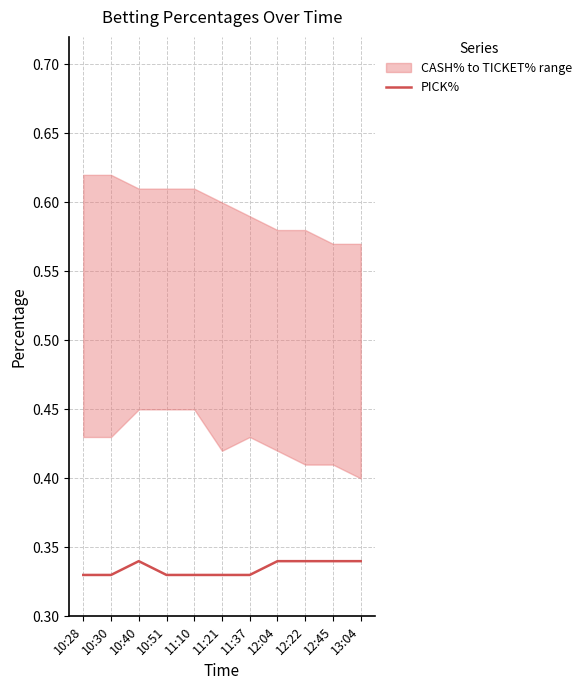

At which category does the chart reach its minimum across all series?

10:28